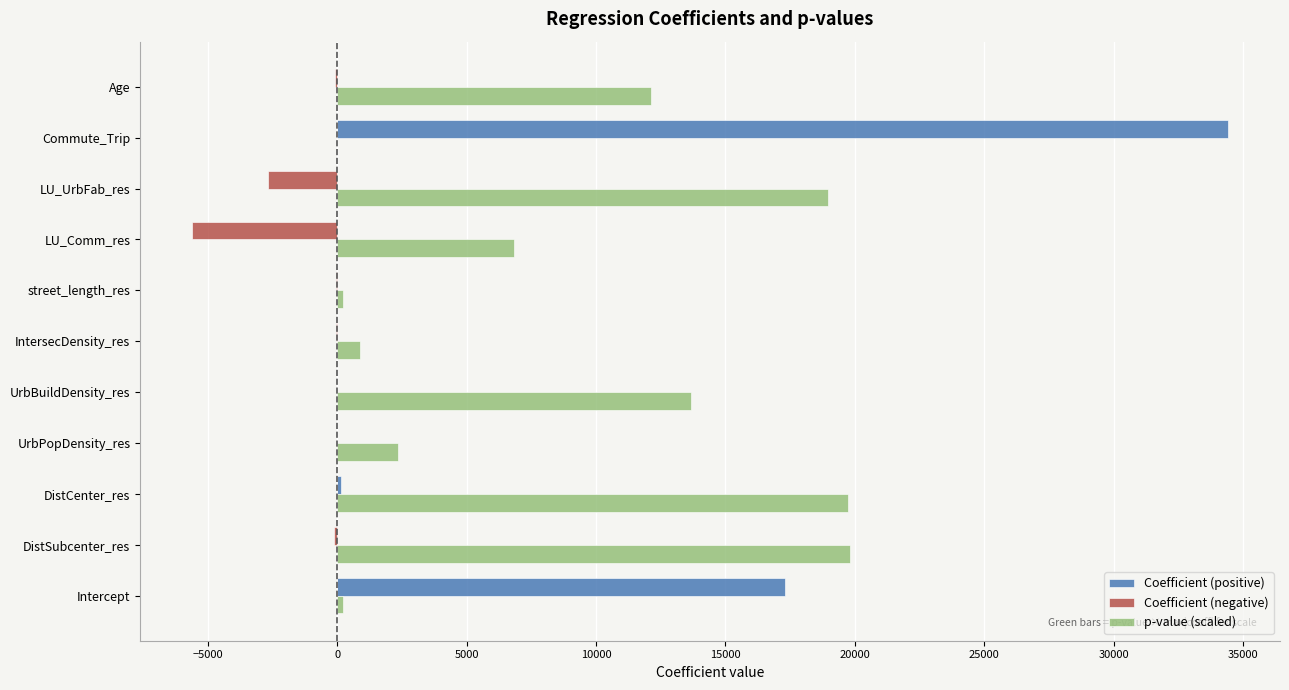

How many distinct data groups are displayed?

3